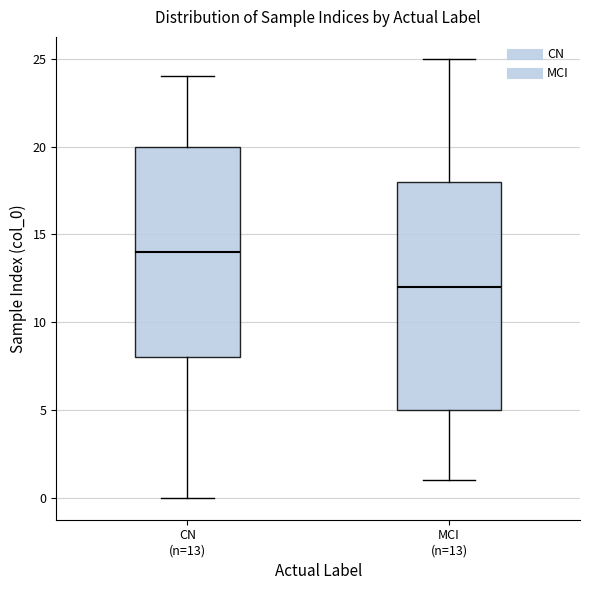

Which box is the tallest, from its lower edge to its upper edge?

MCI (n=13)